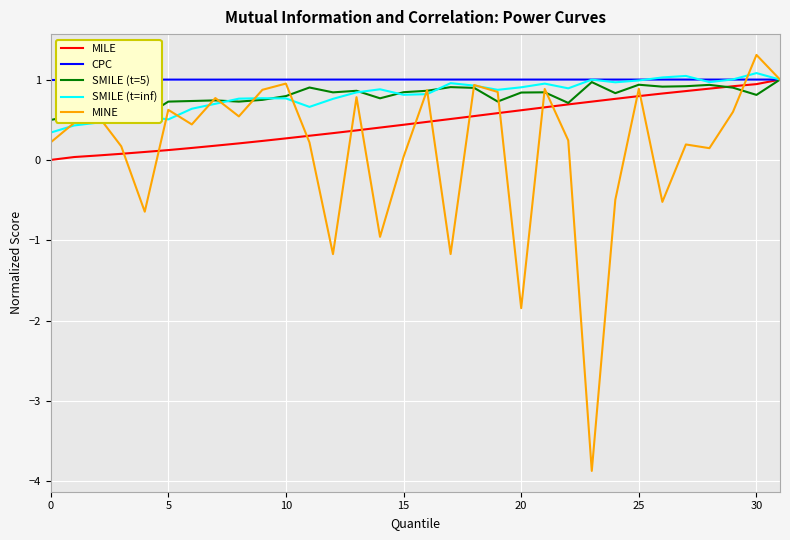

Which series has the widest spread of values?

MINE